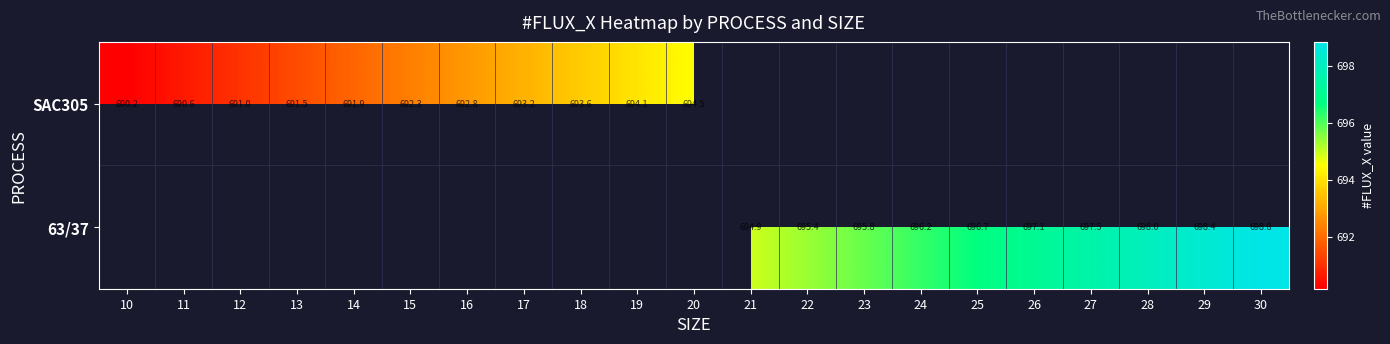

Which category has the highest value across all series?

30